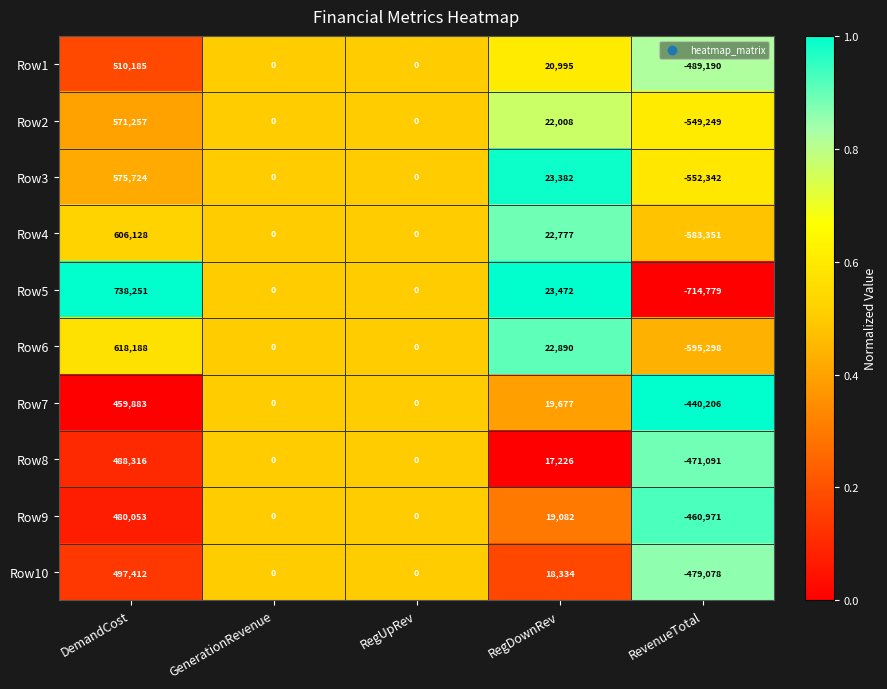

What is the total value across all series at RegDownRev?

209843